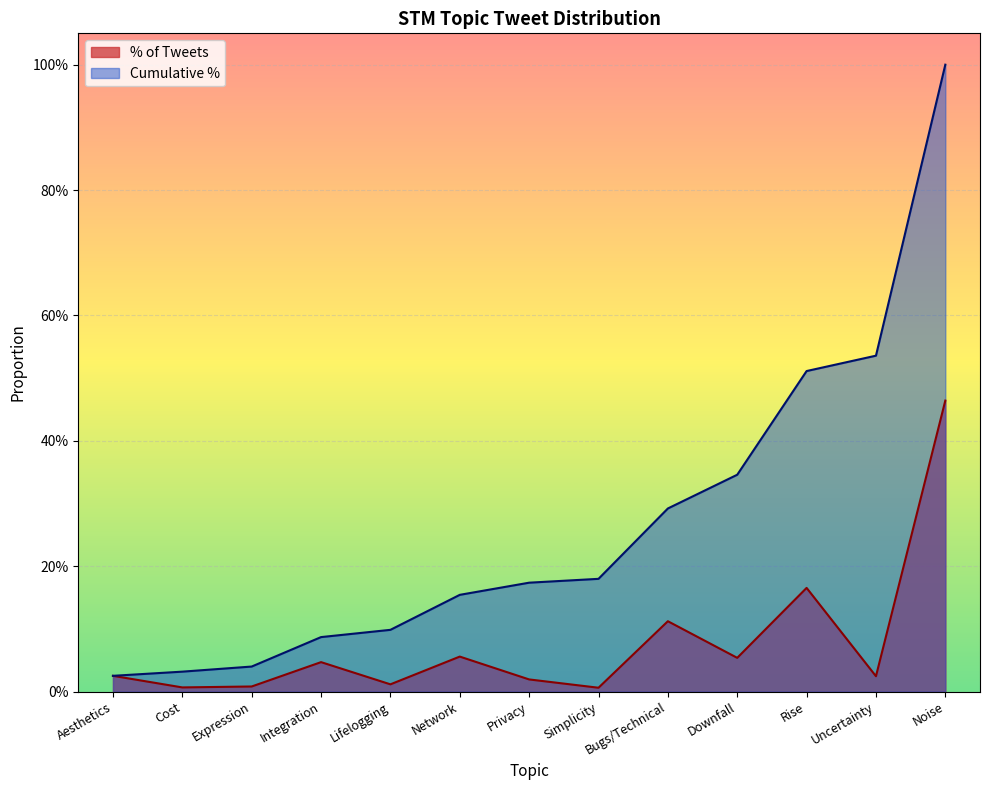

What is the value of the Cumulative % point at the 10th from the left?

0.3